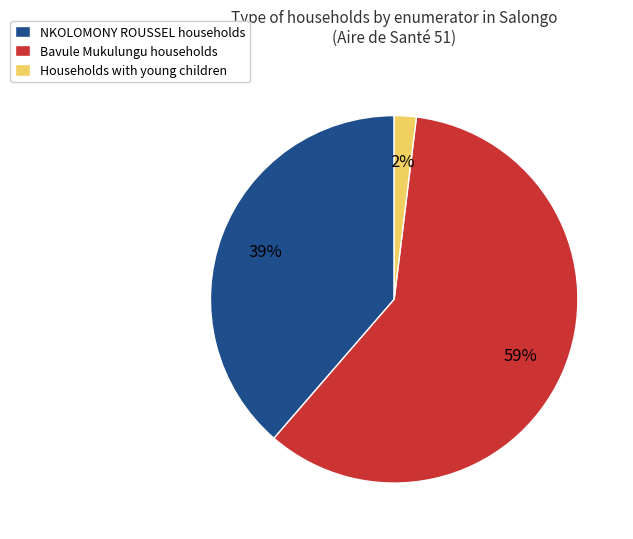

Between Households with young children and NKOLOMONY ROUSSEL households, which is larger?

NKOLOMONY ROUSSEL households